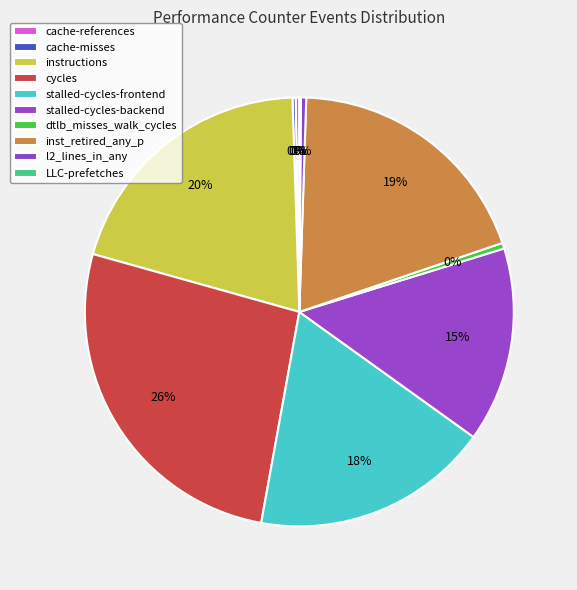

How many segments does this pie chart have?

10